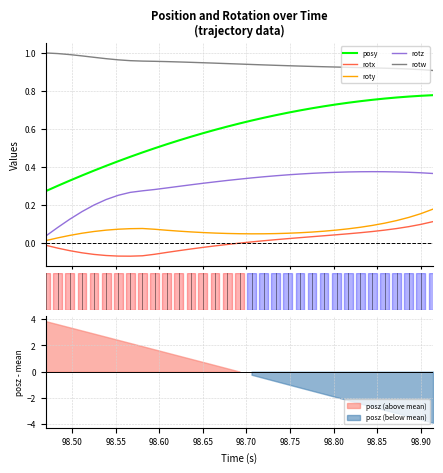

True or false: rotz and rotw cross at least once.

False